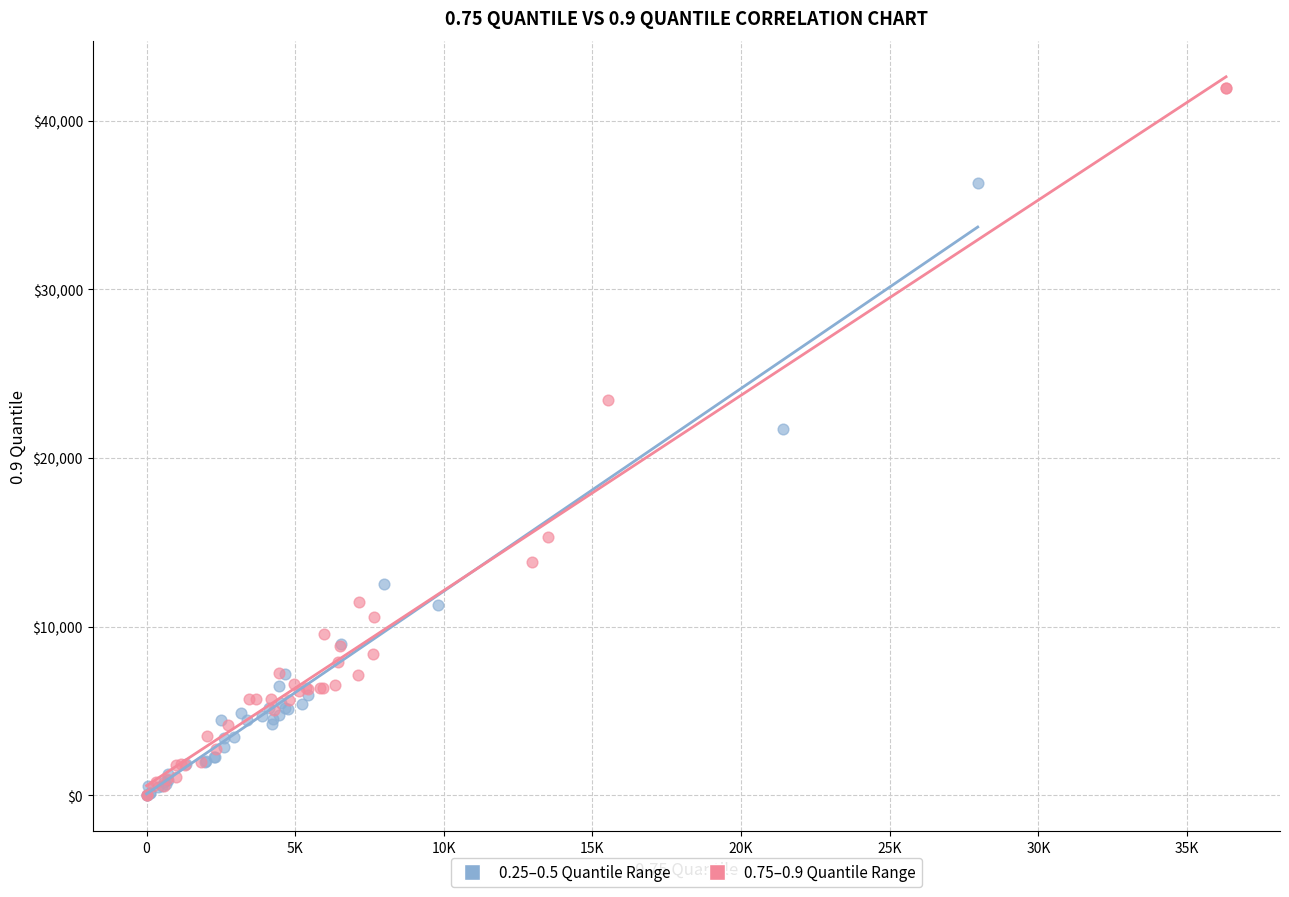

What are all the series names shown in the legend?

0.25–0.5 Quantile Range, 0.75–0.9 Quantile Range